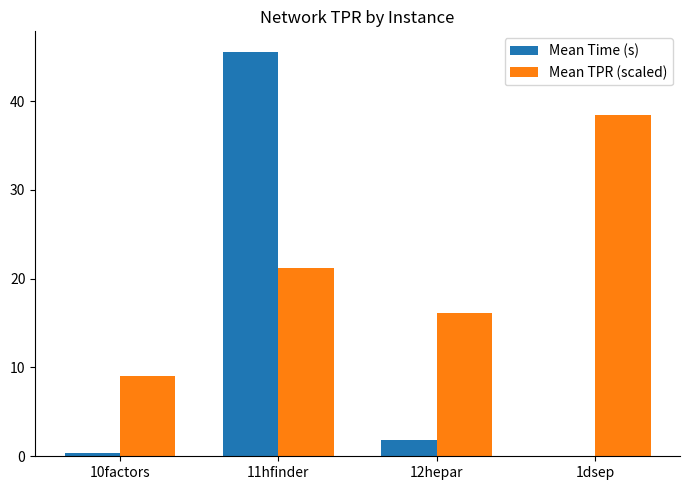

At which category is the sum across all series the highest?

11hfinder